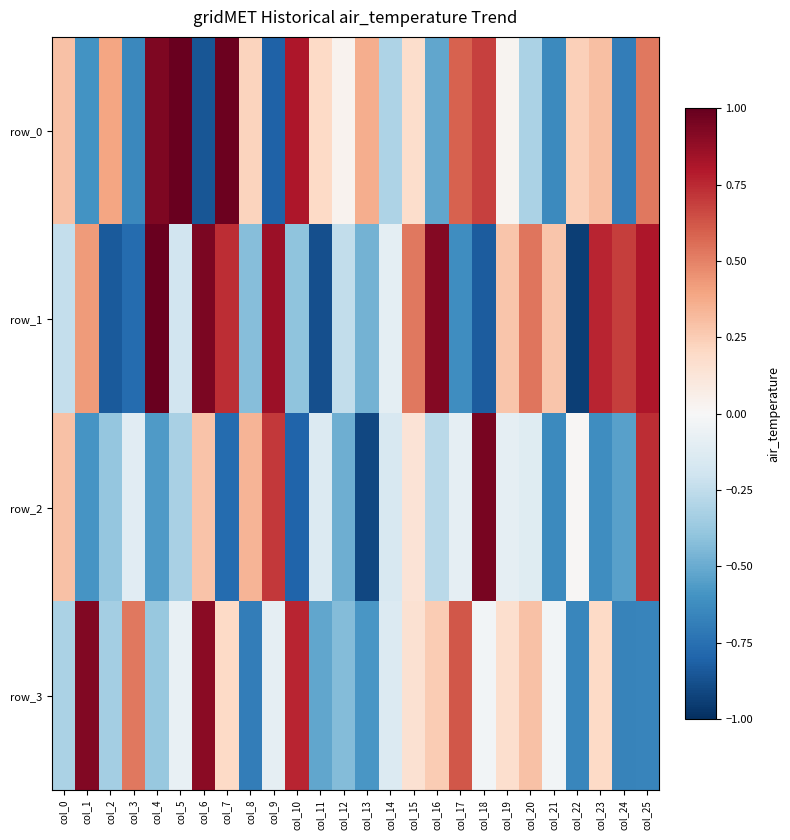

Rank the series at col_21 from highest to lowest value.

row_1, row_3, row_2, row_0